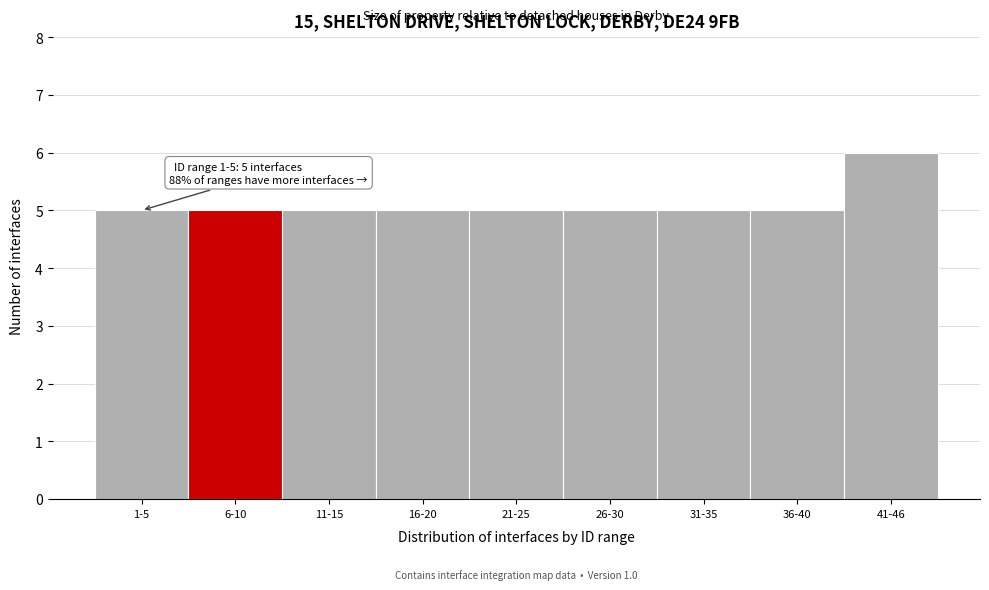

Reading left to right, list all the values displayed in this chart.

5	5	5	5	5	5	5	5	6